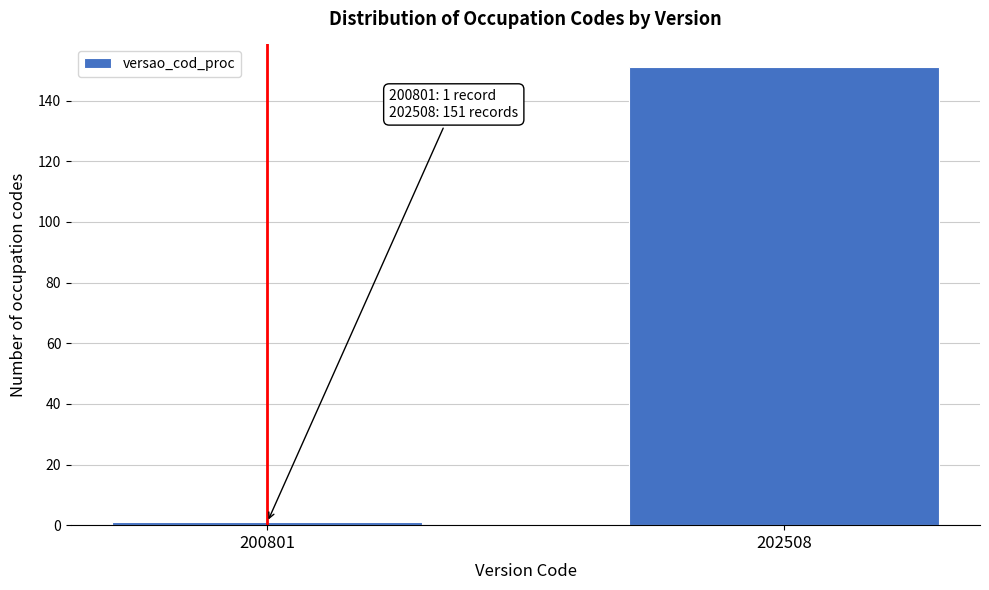

Reading left to right, transcribe all the data shown in this chart.

1	151